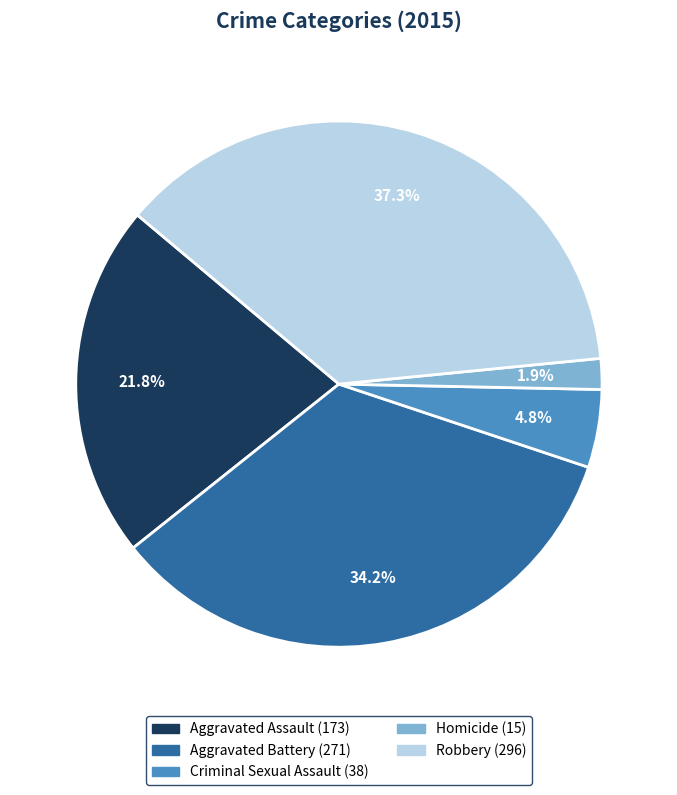

To the nearest percent, what is the average slice percentage?

20%